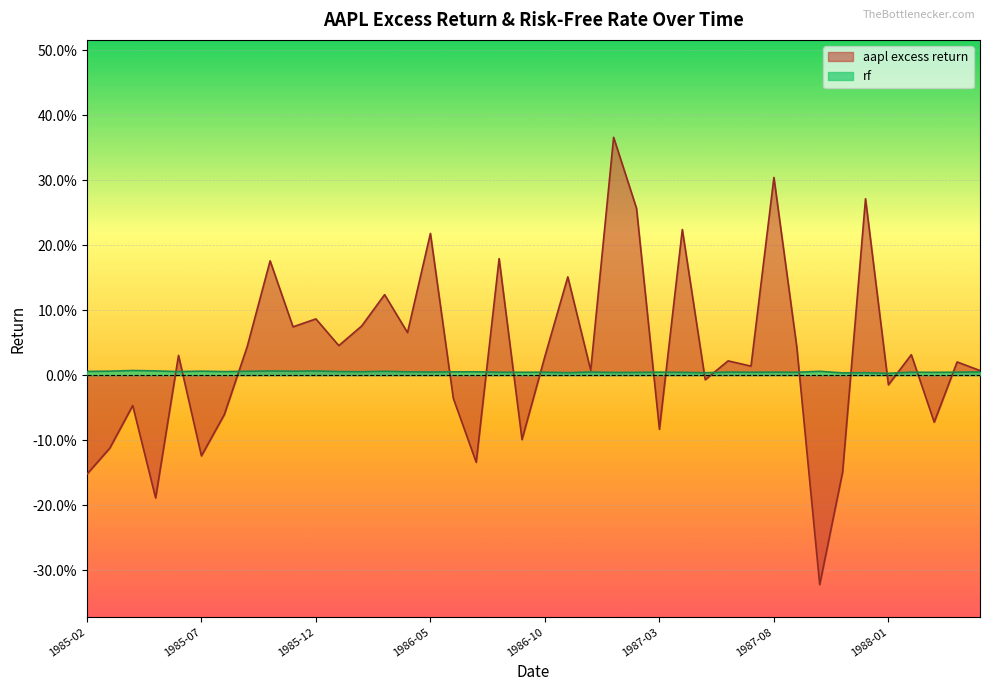

How many interior local valleys does the rf series have?

14